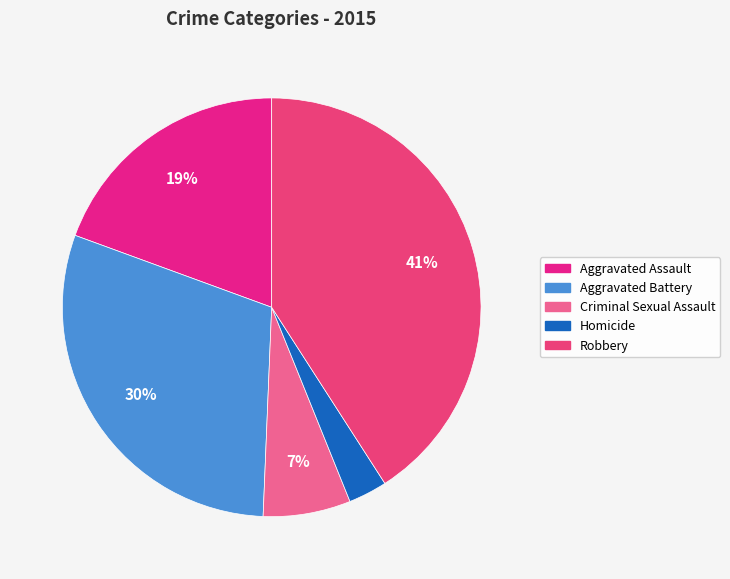

To the nearest percent, what percentage of the pie is Robbery?

41%